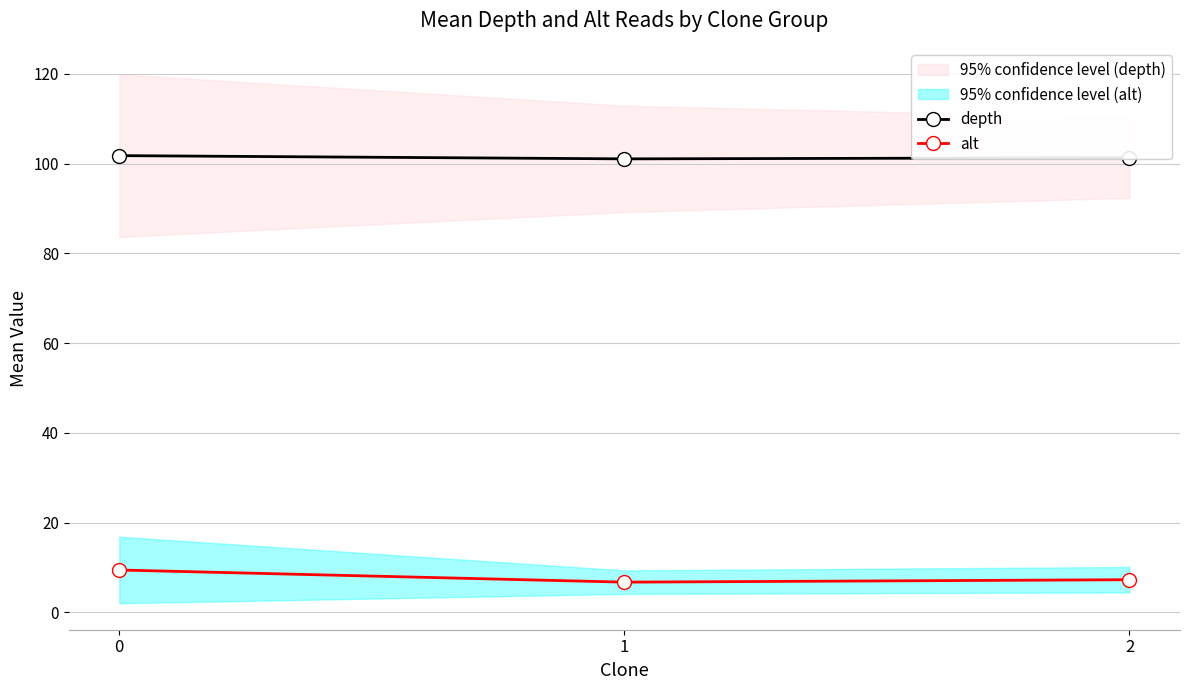

Reading right to left, extract all data points from this chart.

depth: 101.3	101.0	101.8
alt: 7.3	6.8	9.5